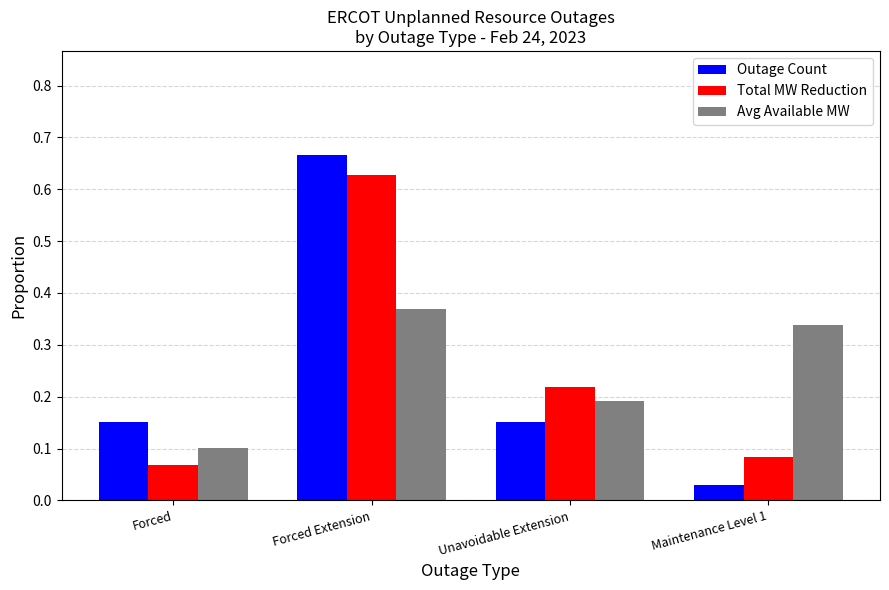

What position from the left is Forced?

1